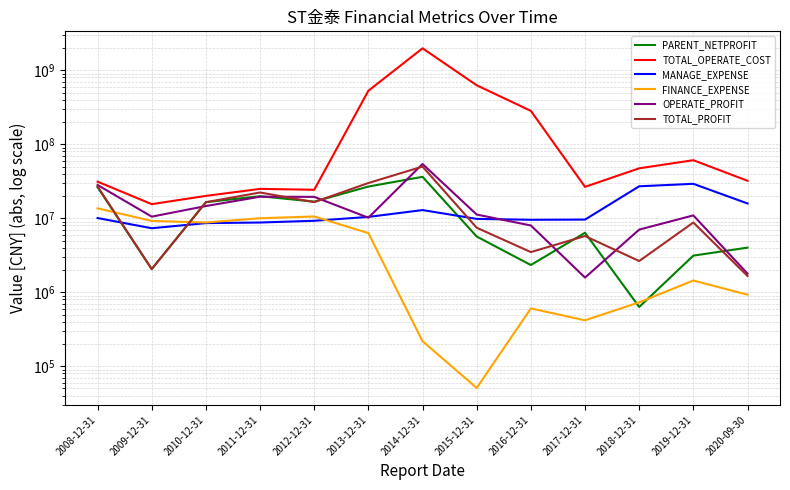

What is the sum of all TOTAL_OPERATE_COST values?

3703688859.1